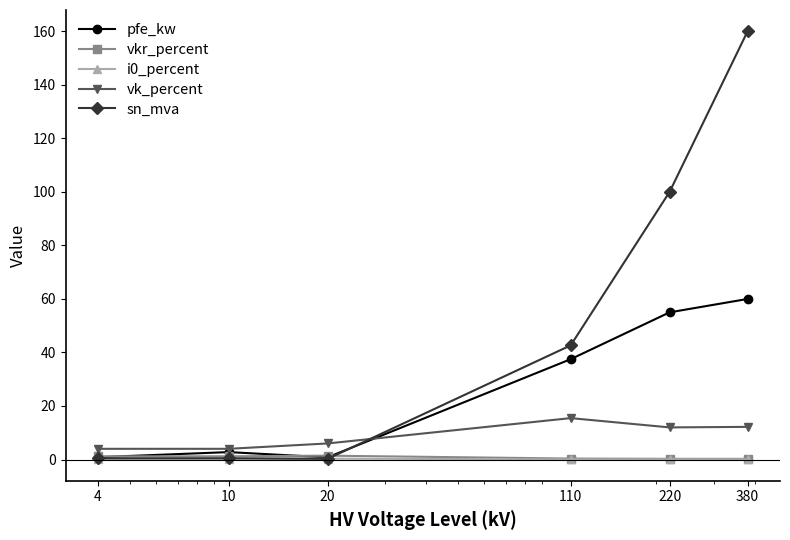

What is the maximum value shown in the chart?

160.0